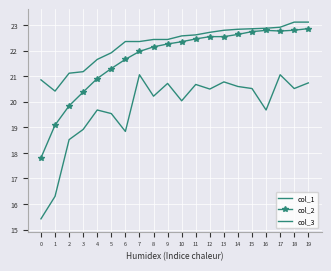

True or false: col_3 and col_2 intersect in this chart.

False